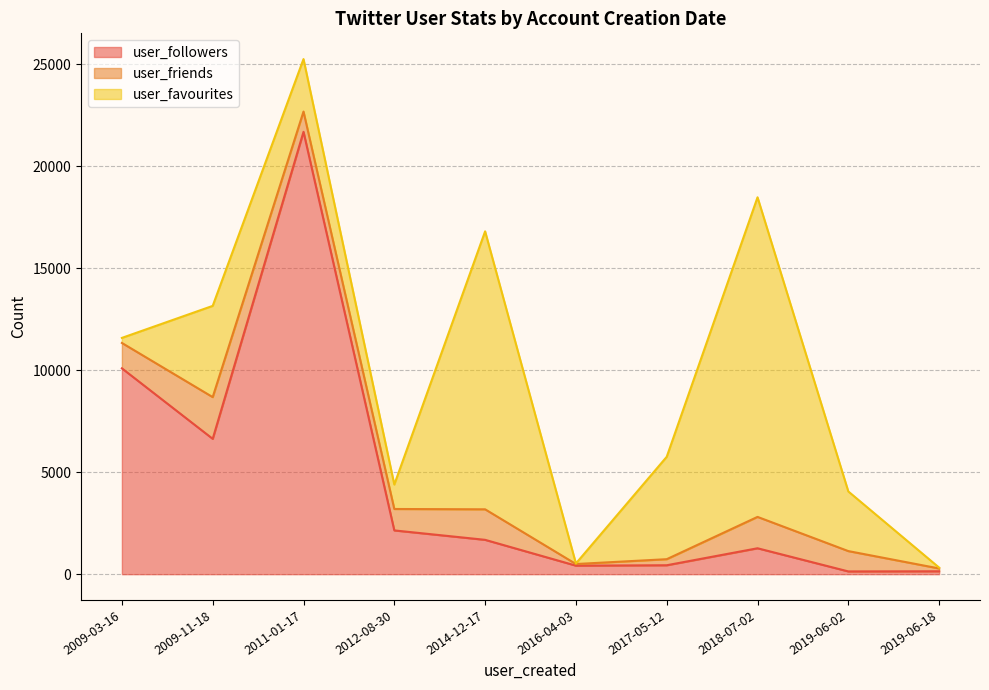

What is the sum of all user_friends values?

9882